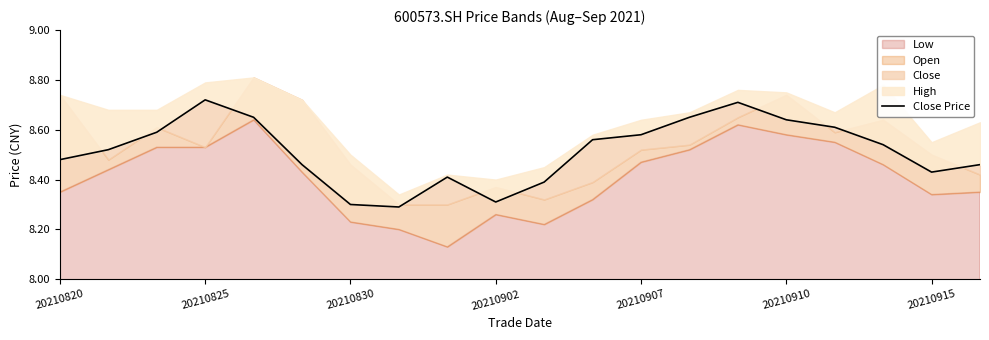

What is the change in value from 9 to 11?

+0.2